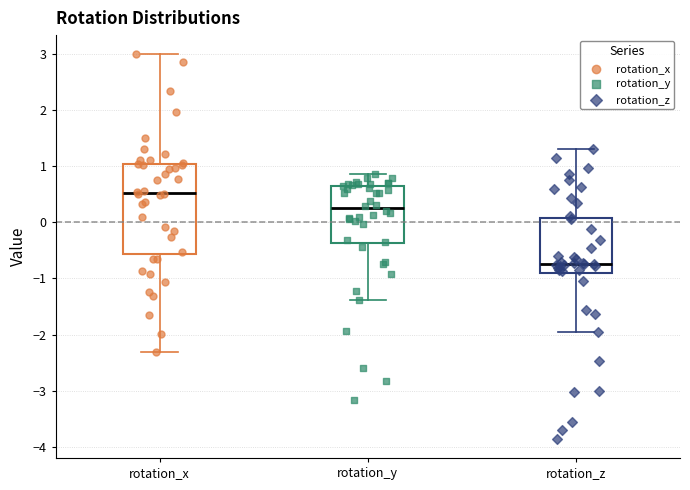

Where does the upper whisker of the box for rotation_y end on the y-axis? The values are not printed on the chart, so give them approximately, as read against the axis.

0.9